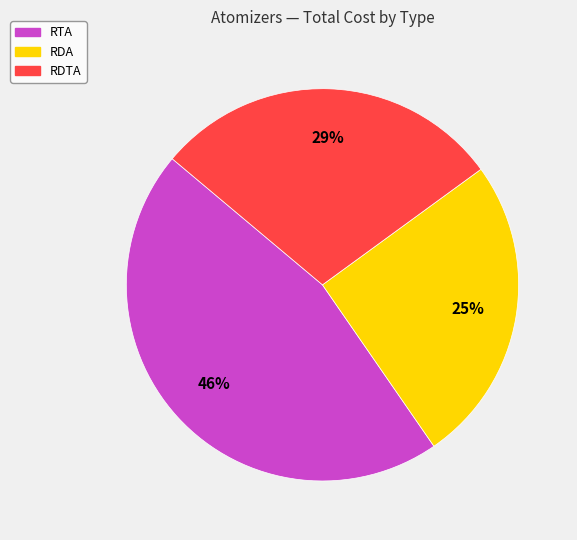

To the nearest percent, what is the average slice percentage?

33%